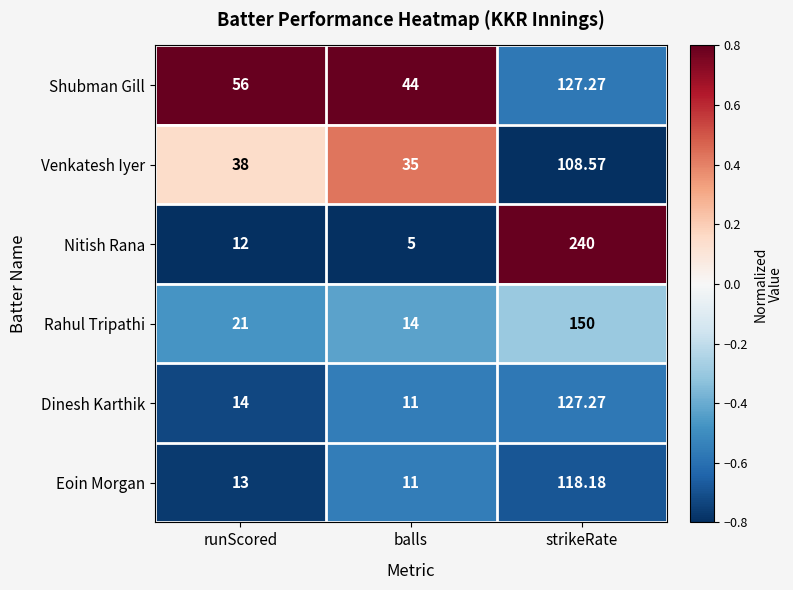

Which label corresponds to the largest value in the chart?

strikeRate